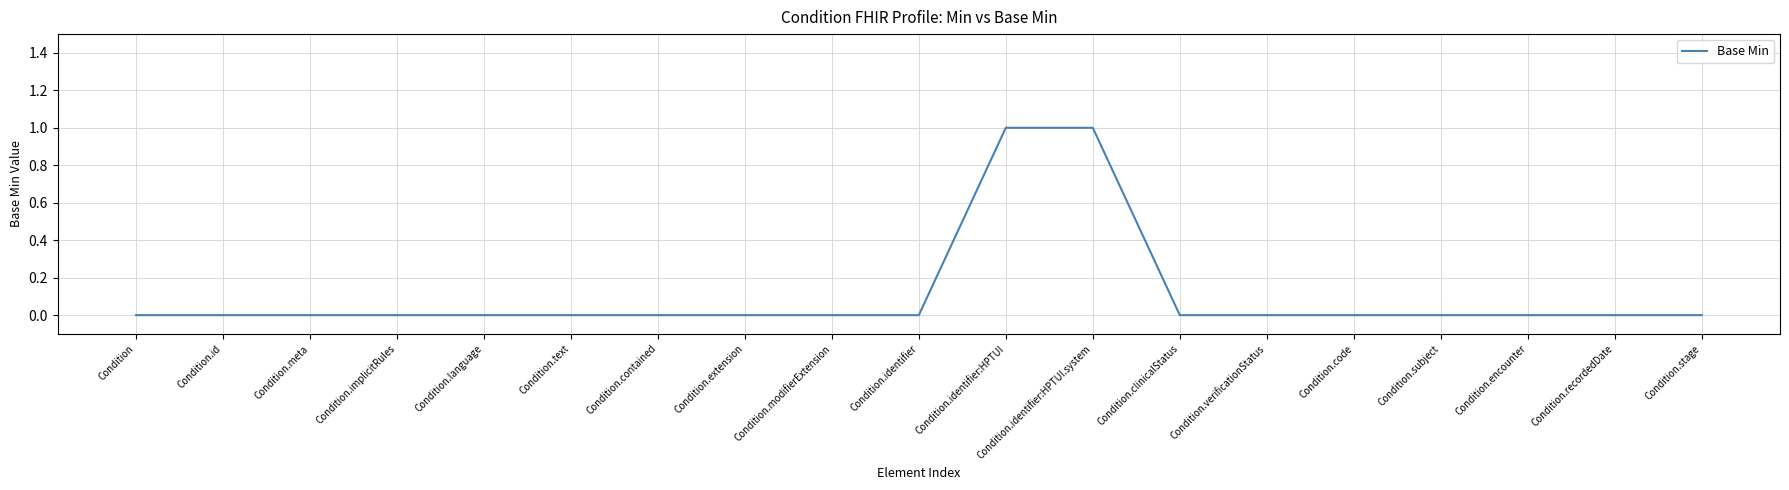

How many categories are shown in the chart?

19